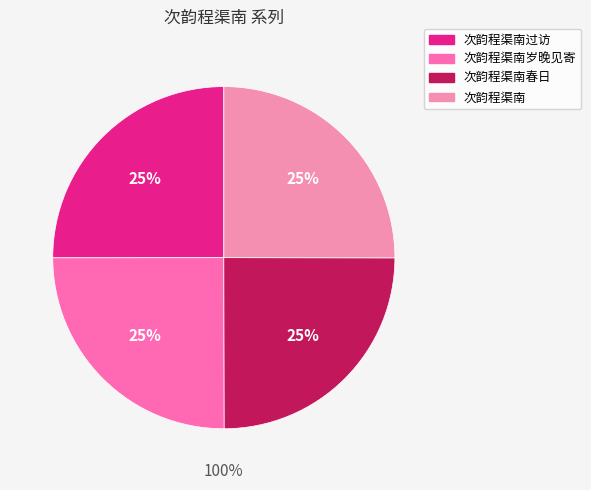

To the nearest percent, what percentage of the pie is 次韵程渠南过访?

25%